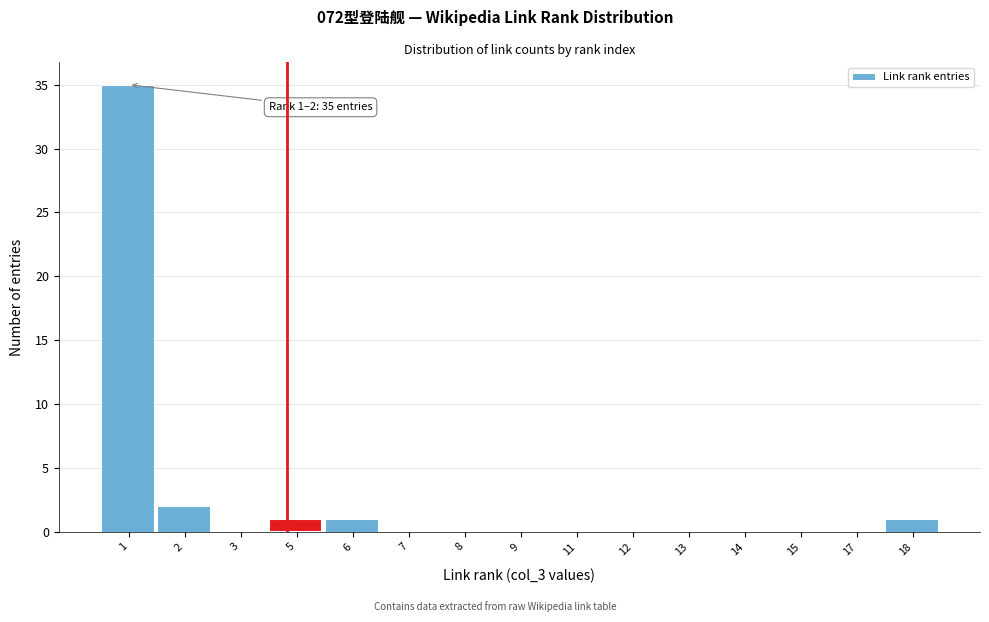

Reading left to right, extract all data points from this chart.

1=35	2=2	3=0	5=1	6=1	7=0	8=0	9=0	11=0	12=0	13=0	14=0	15=0	17=0	18=1